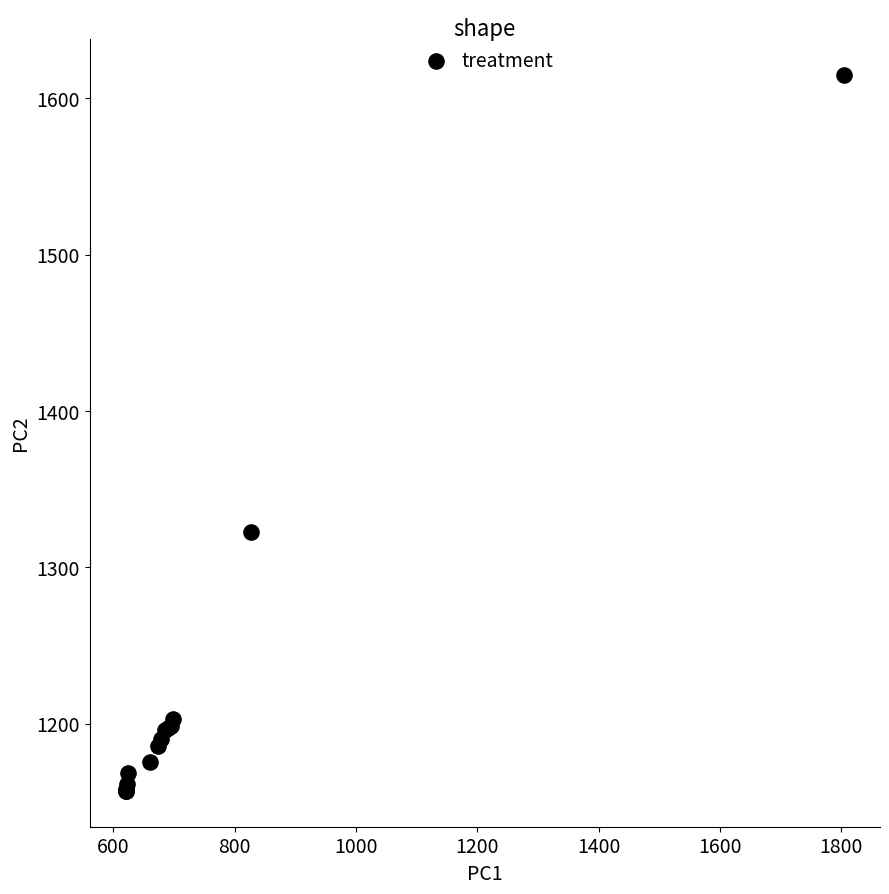

What Y value in the scatter plot is closest to 1385?

1322.3